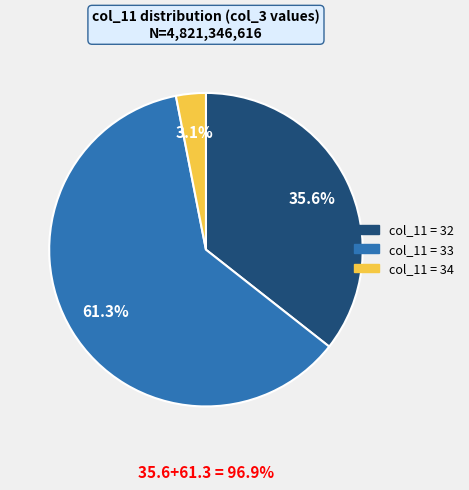

Is there any slice that represents more than half of the pie?

Yes